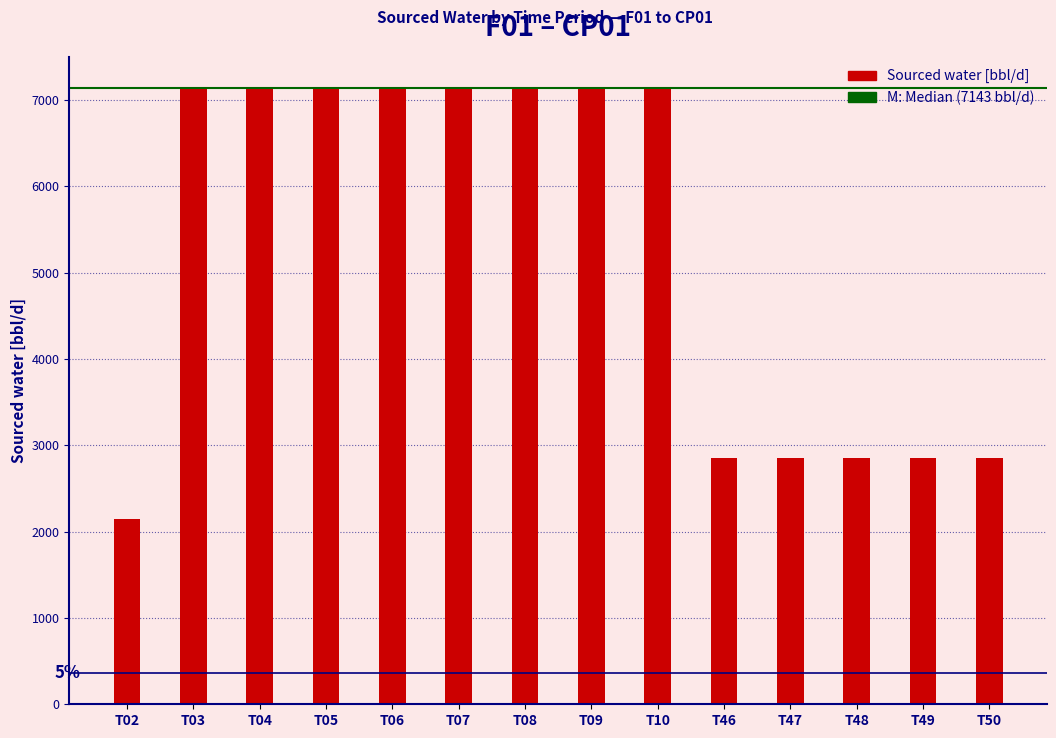

Are the bars horizontal?

No